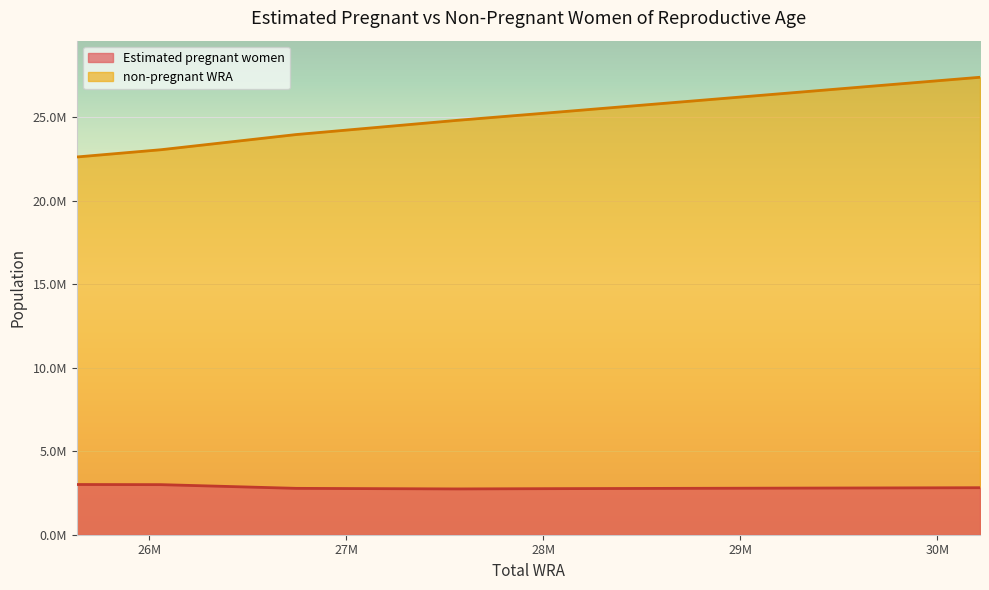

Where does the non-pregnant WRA series first go above 25276815?

28036000